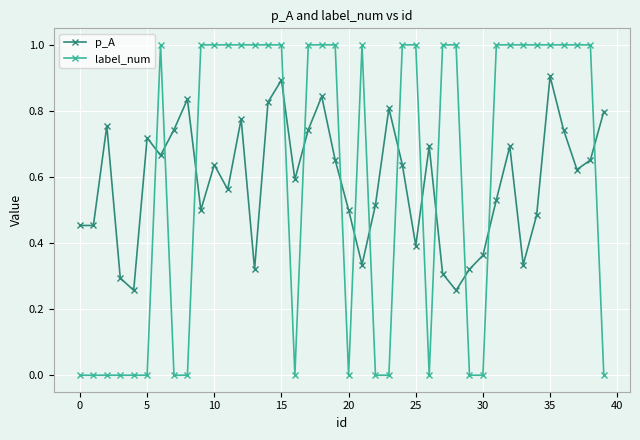

In p_A, how many points are higher than both neighbors (excluding endpoints)?

11